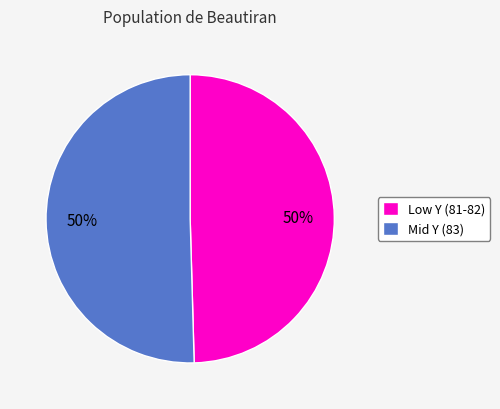

To the nearest percent, what percentage of the pie is Mid Y (83)?

50%